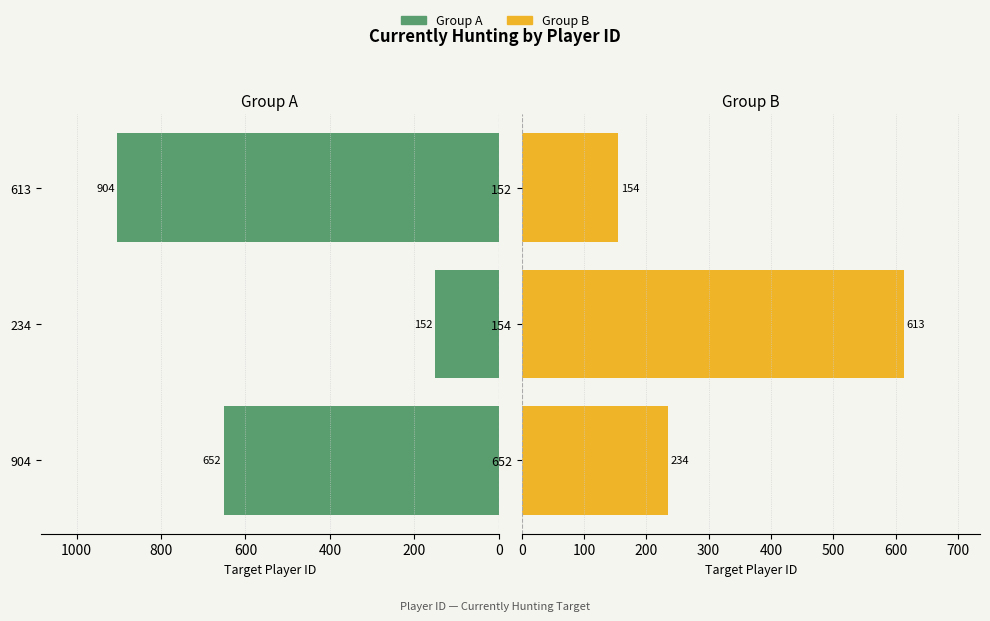

Count the Currently Hunting (Right) values in the range 154 to 613.

3